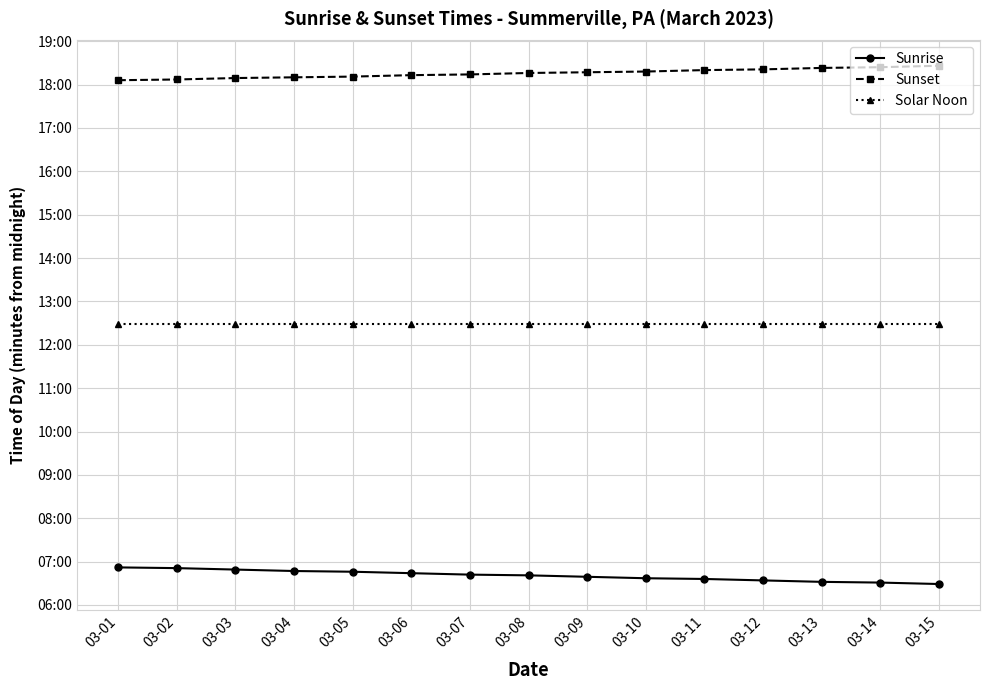

What are all the series names shown in the legend?

Sunrise, Sunset, Solar Noon